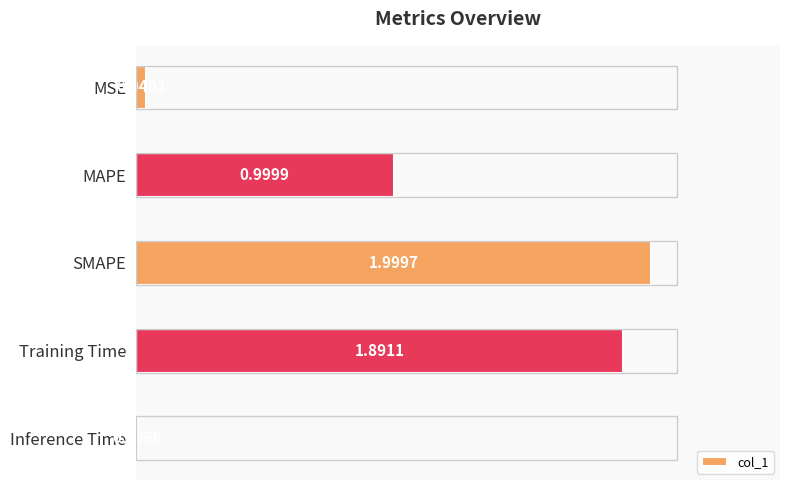

Which has a higher value, MSE or SMAPE?

SMAPE